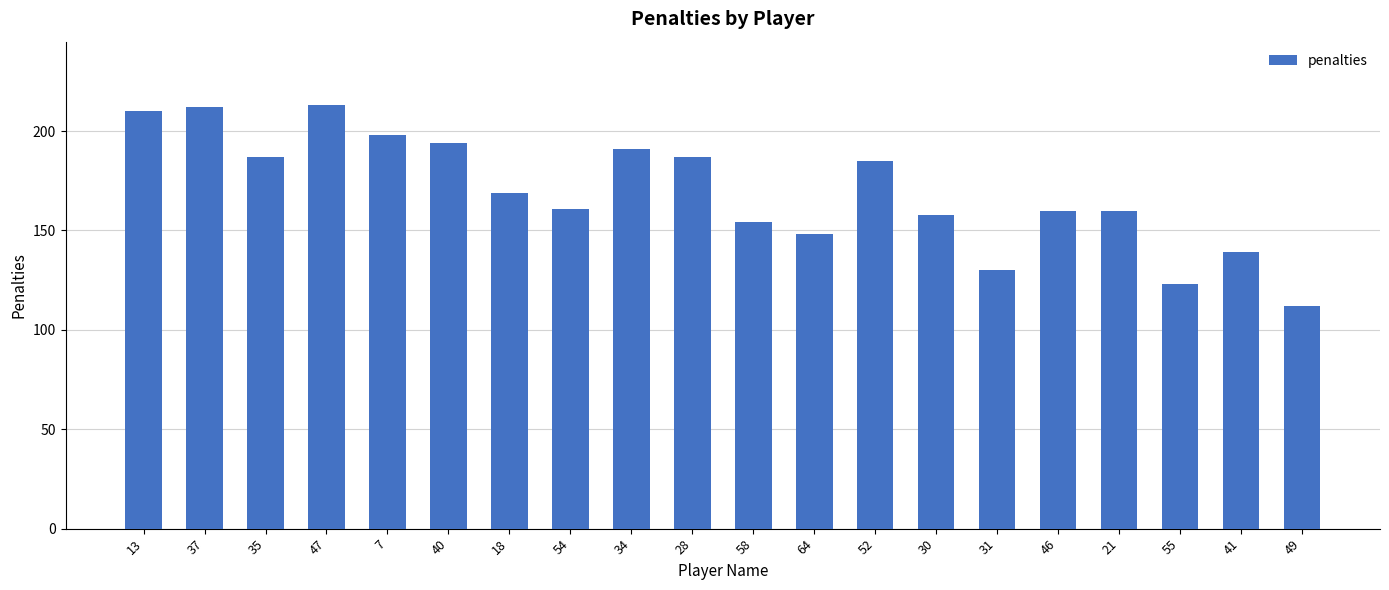

What is the value of the 10th bar from the left?

187